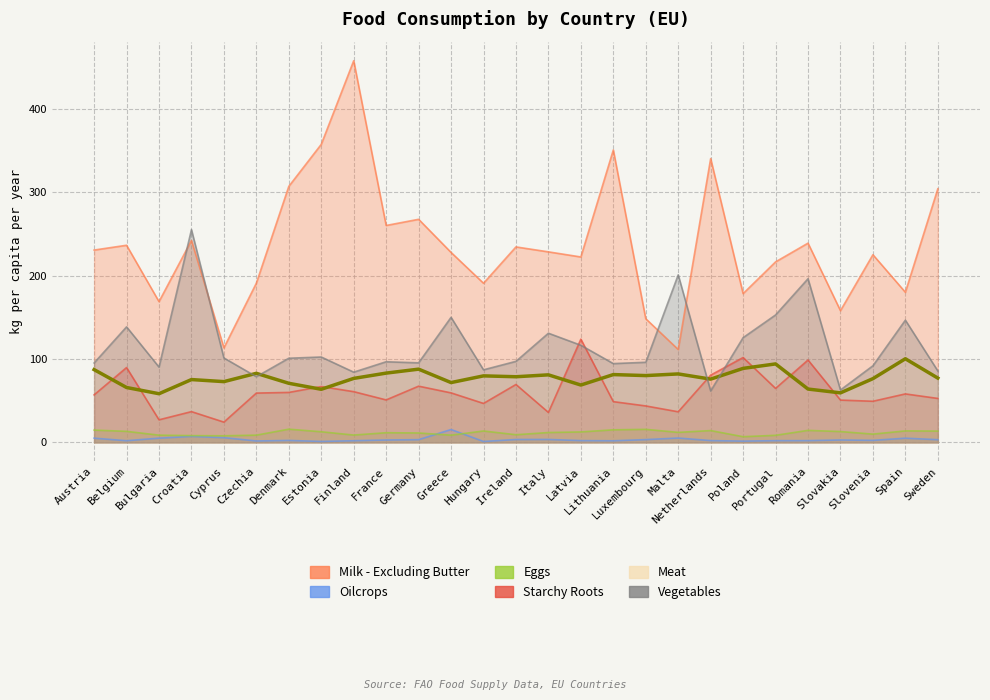

How many data points in Milk - Excluding Butter are above 228?

14